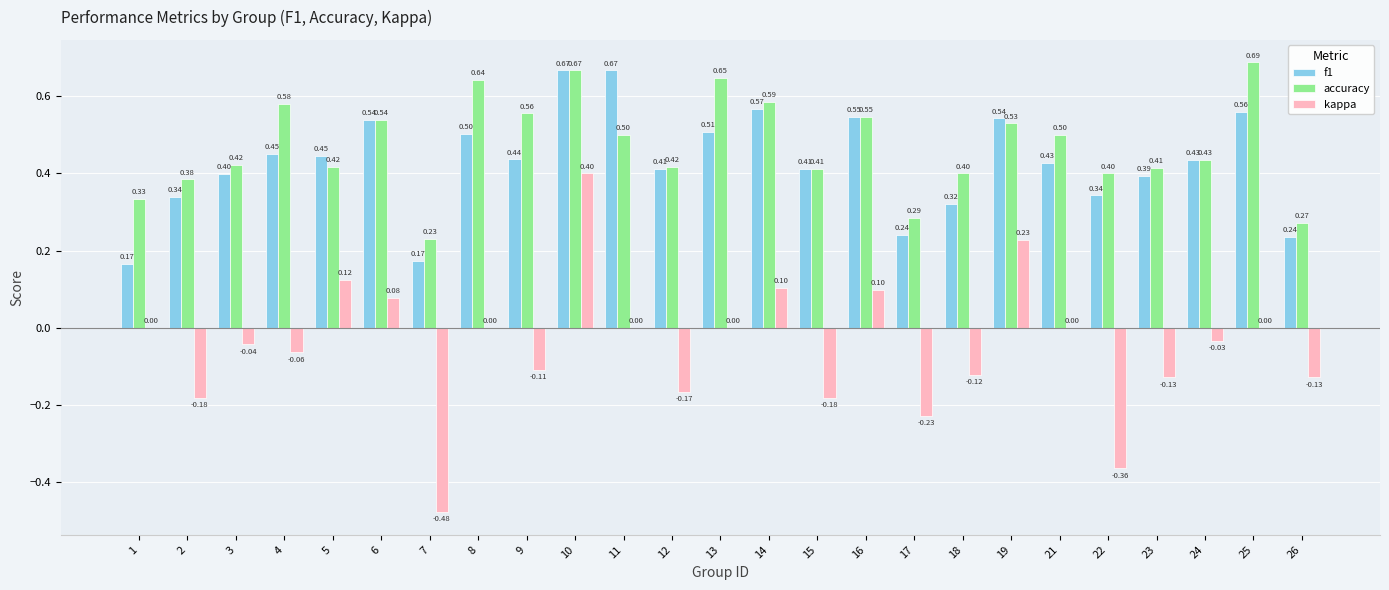

What is the sum of all f1 values?

10.7